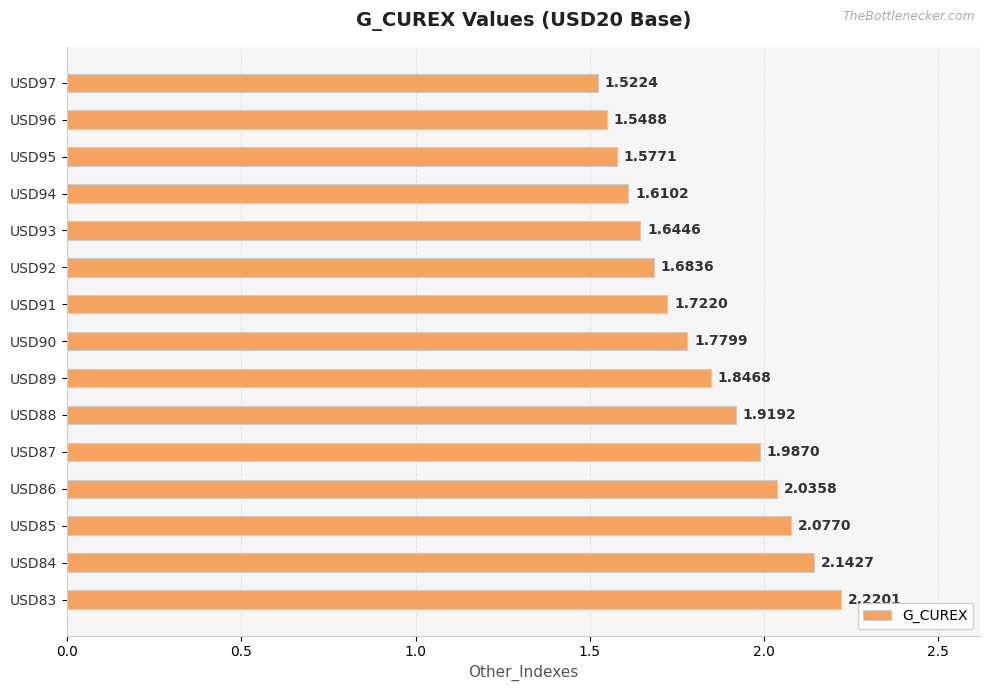

What is the ratio of the value at USD92 to the value at USD93?

1.0